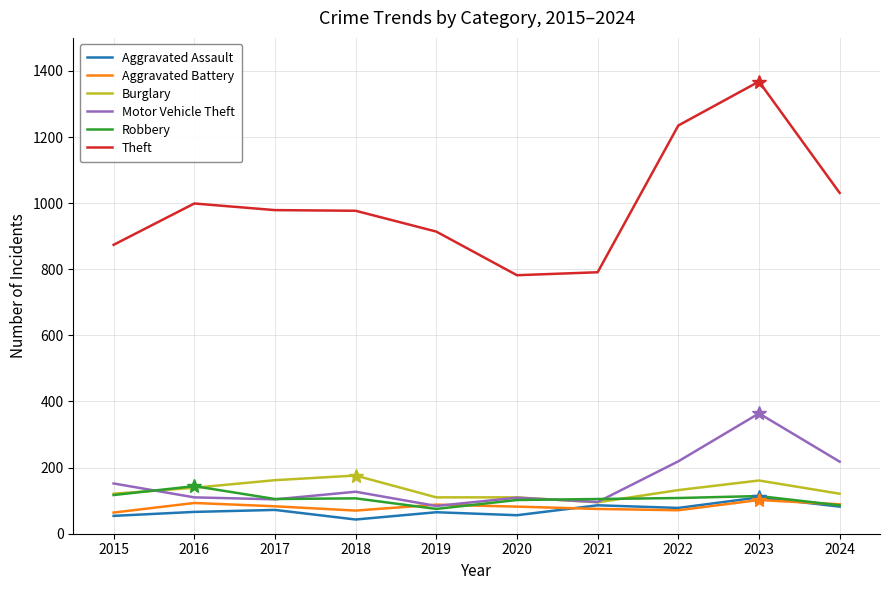

What is the difference between the maximum and minimum values in the Burglary series?

81